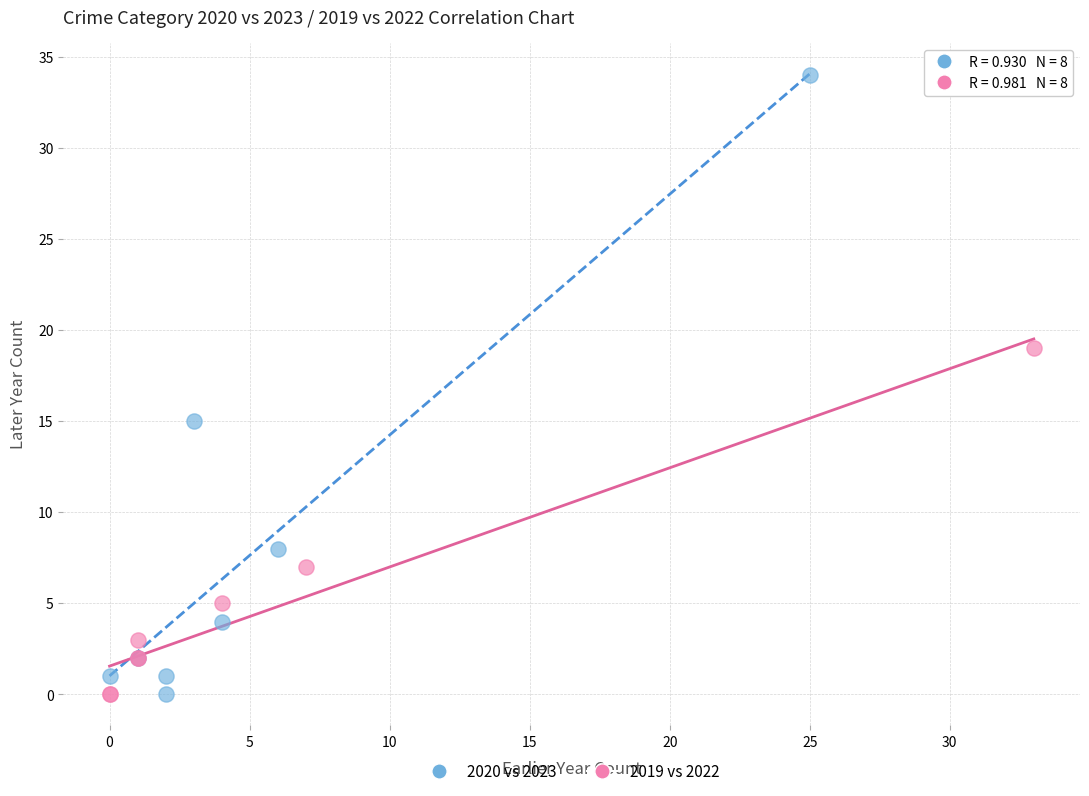

Which series has the widest spread of Y values?

2020 vs 2023